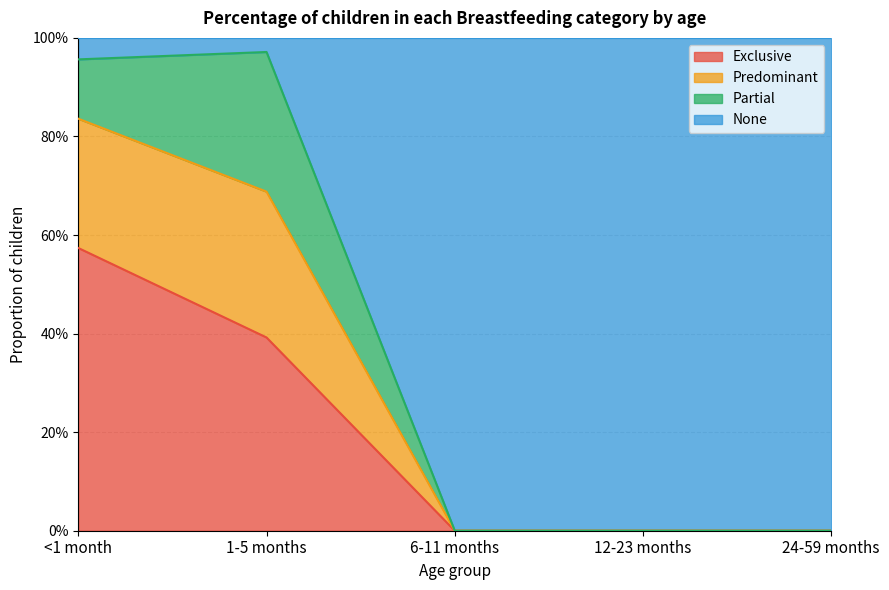

Is the value of Exclusive at 6-11 months greater than the value of None at <1 month?

No